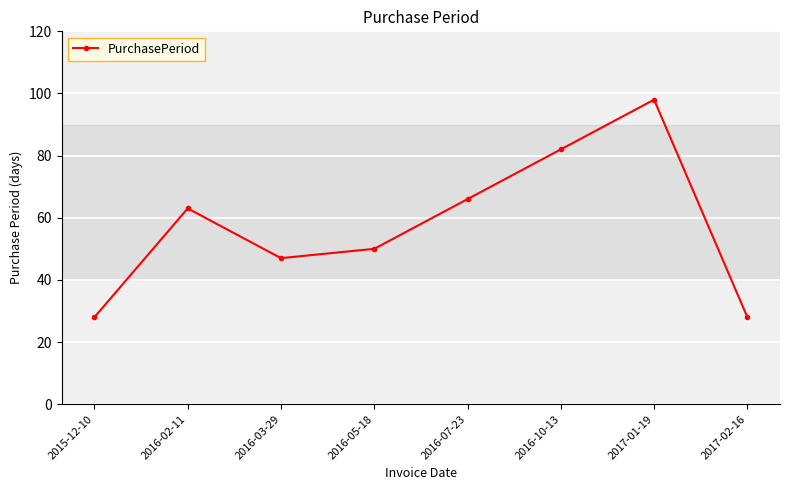

How many interior local peaks (higher than both neighbors) does the data have?

2